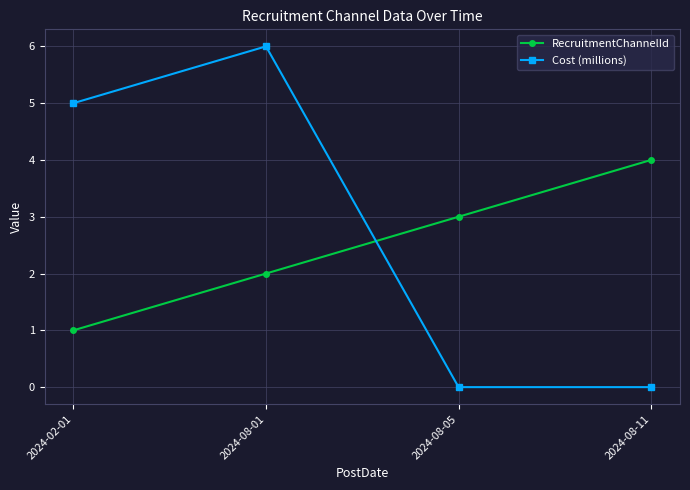

At which label does RecruitmentChannelId reach its peak?

2024-08-11